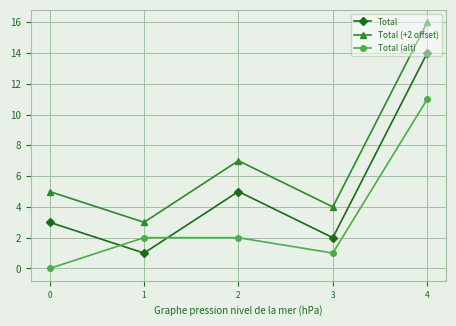

How many data points in Total (+2 offset) are less than 5?

2